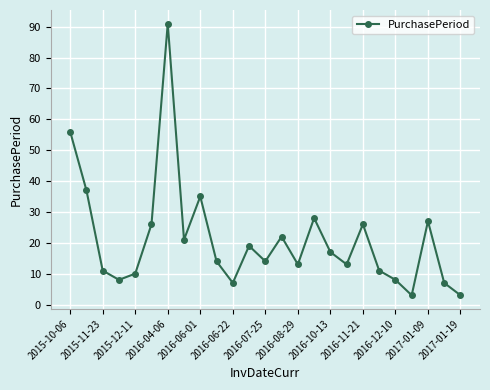

Reading left to right, extract all data points from this chart.

56	37	11	8	10	26	91	21	35	14	7	19	14	22	13	28	17	13	26	11	8	3	27	7	3